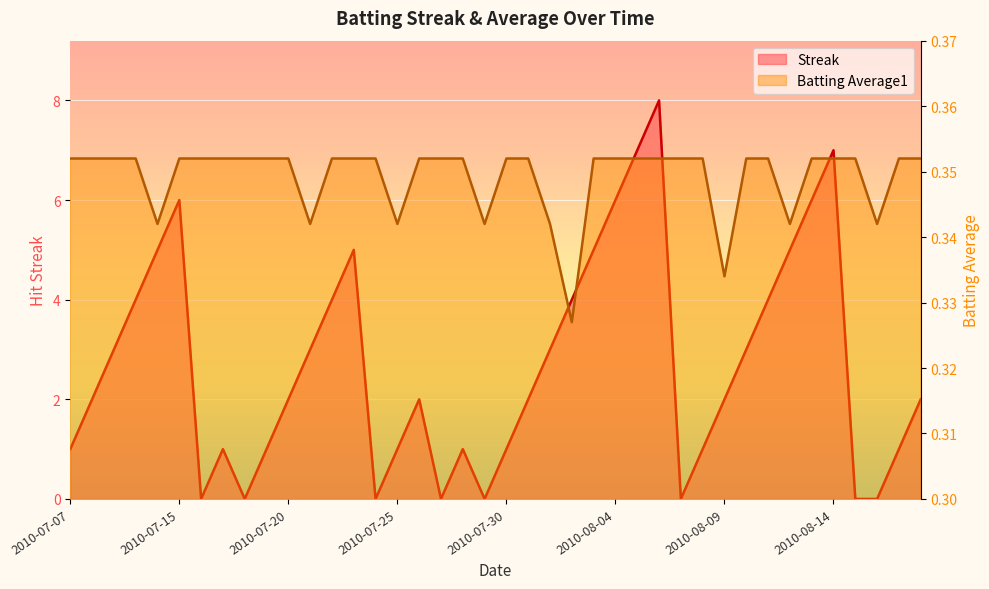

What are all the series names shown in the legend?

Streak, Batting Average1